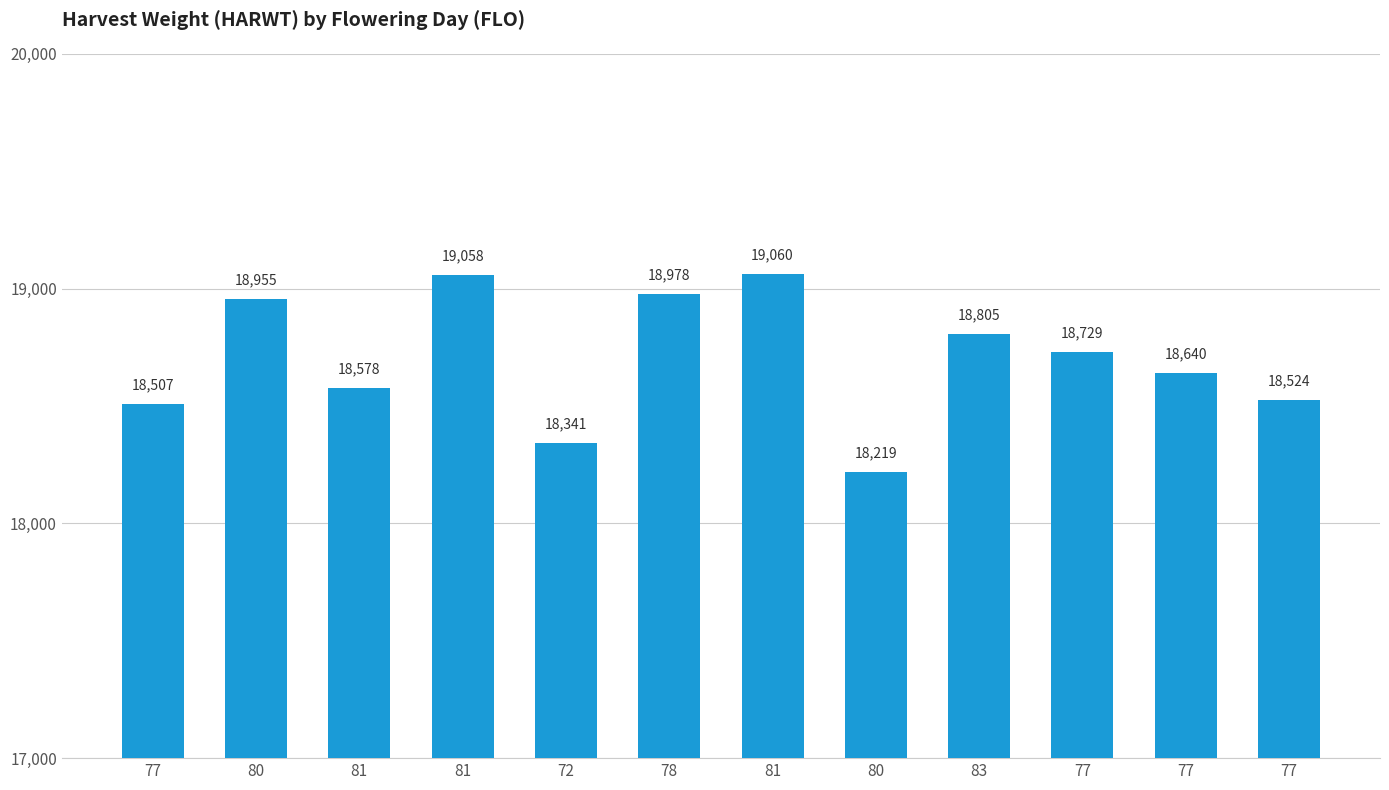

Rank the categories by value from highest to lowest.

81, 81, 78, 80, 83, 77, 77, 81, 77, 77, 72, 80